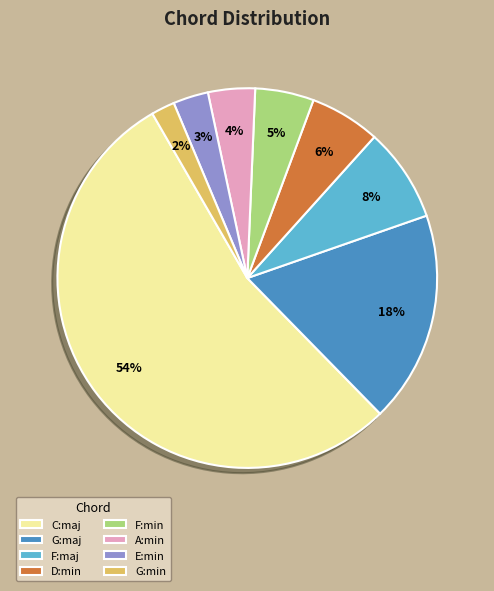

Which category has the smallest portion of the pie?

G:min